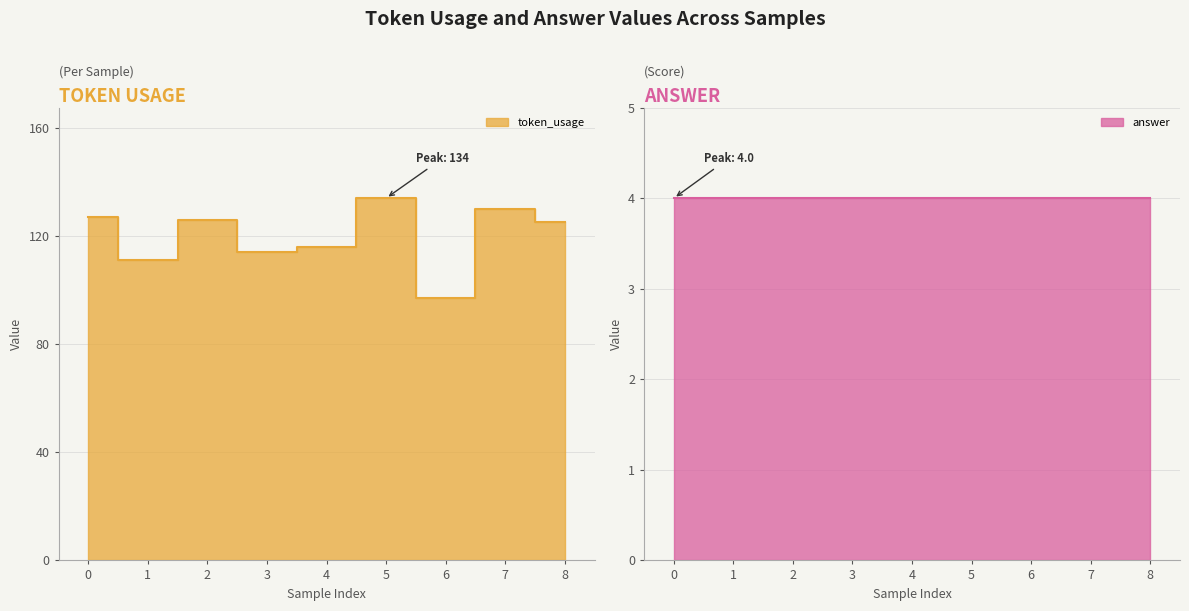

What is the value of the 8th point from the left?

130